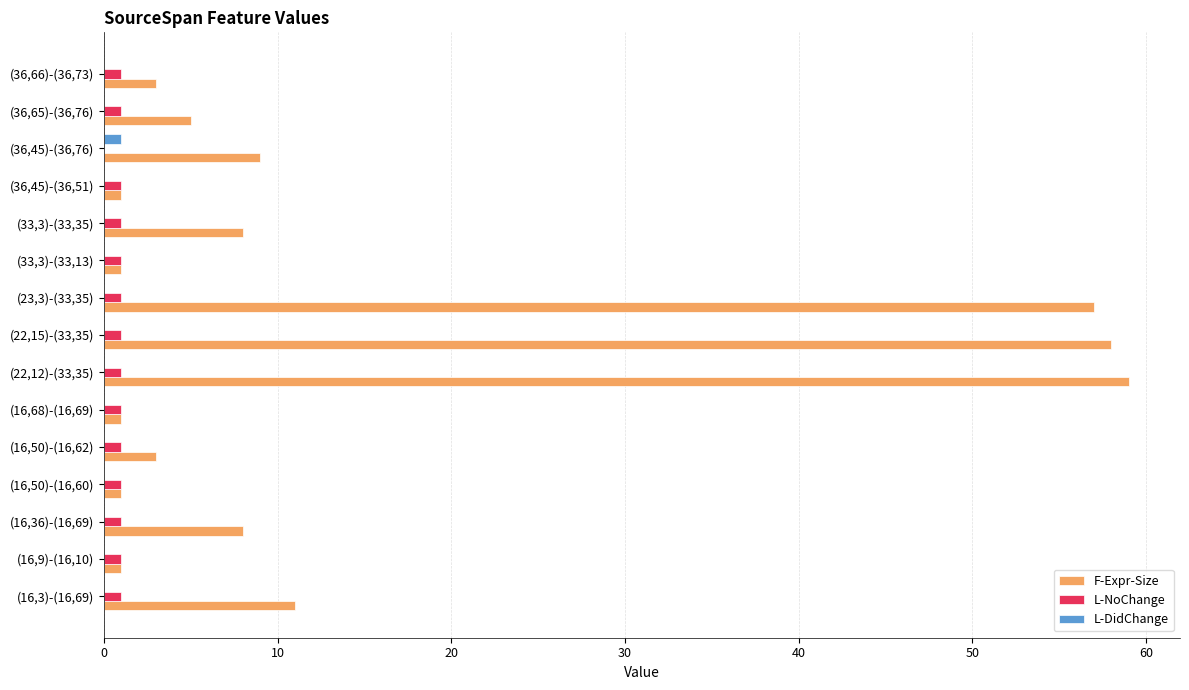

Is the value of F-Expr-Size at (36,45)-(36,76) greater than the value of L-NoChange at (16,50)-(16,60)?

Yes